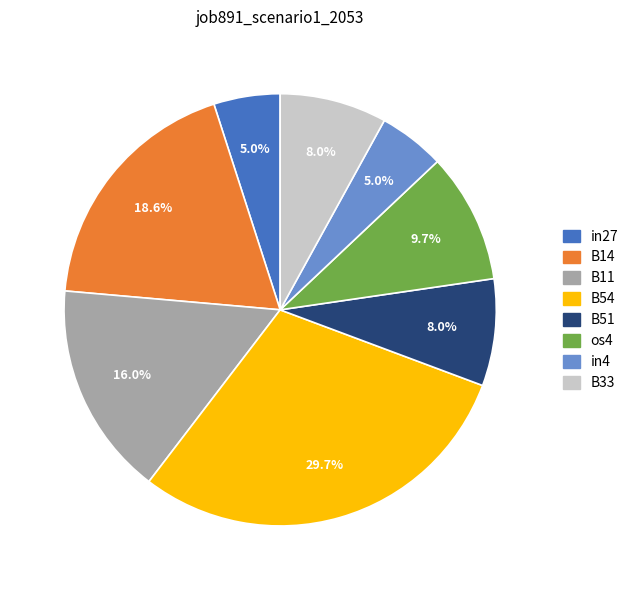

How many slices are in this pie chart?

8